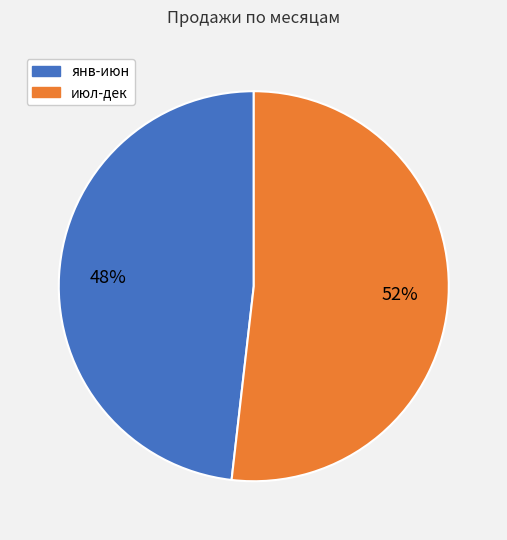

Does any single category account for the majority?

Yes